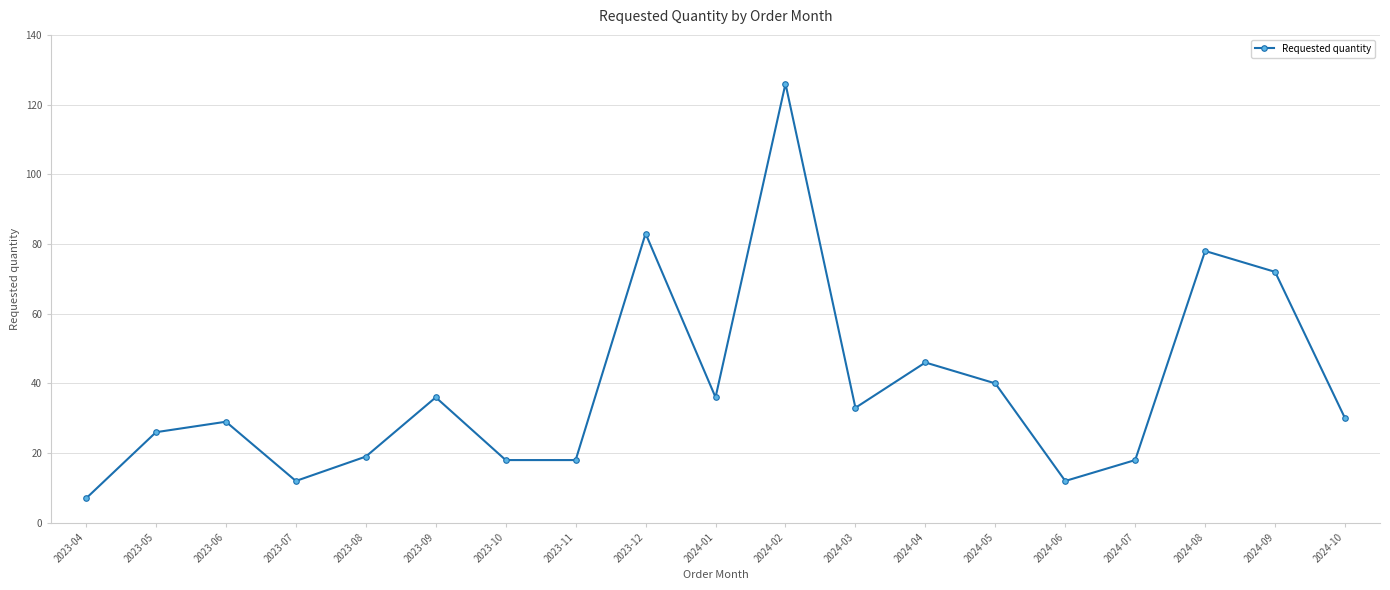

What is the label of the 2nd point from the left?

2023-05